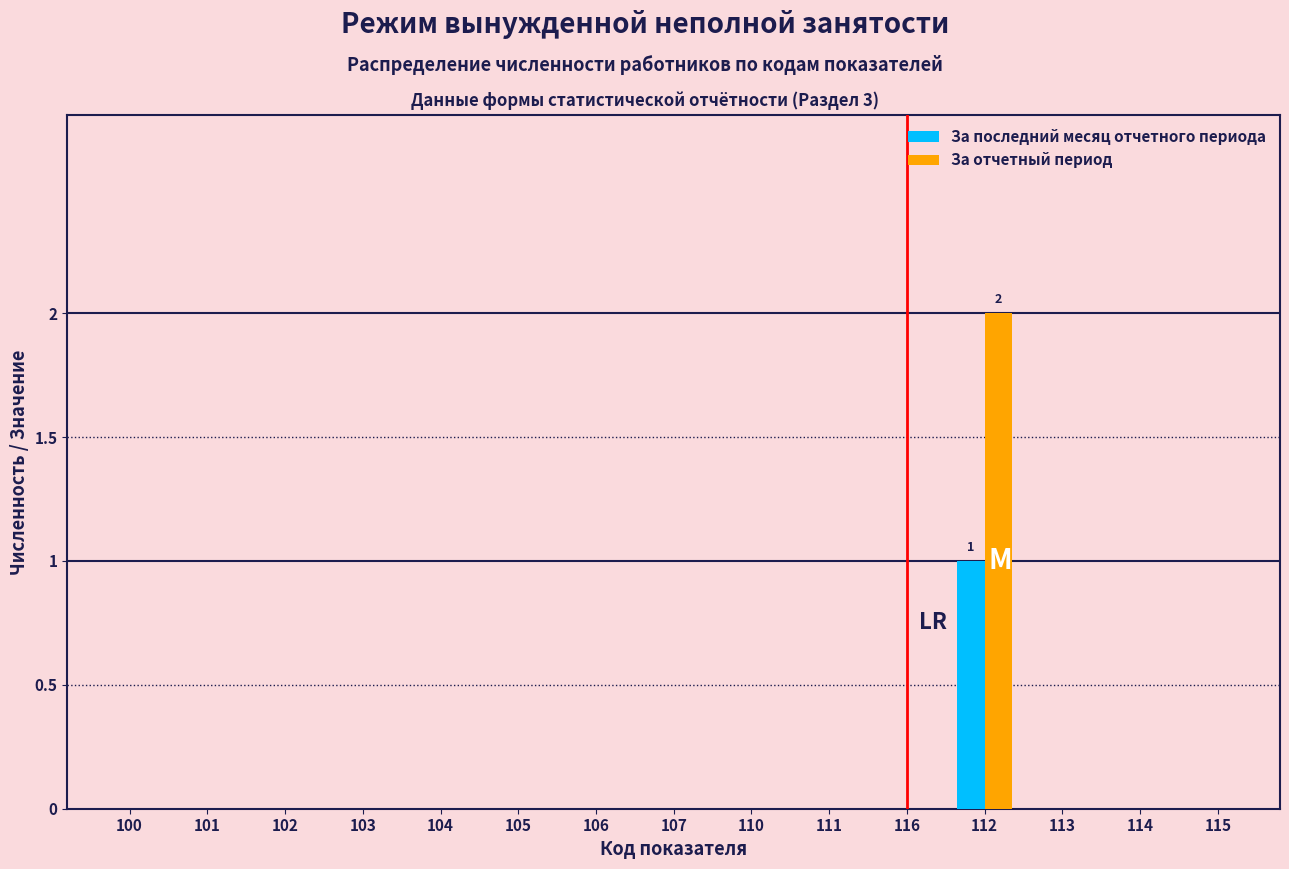

Reading left to right, what are all the values shown in this chart?

За последний месяц отчетного периода: 100=0	101=0	102=0	103=0	104=0	105=0	106=0	107=0	110=0	111=0	116=0	112=1	113=0	114=0	115=0
За отчетный период: 100=0	101=0	102=0	103=0	104=0	105=0	106=0	107=0	110=0	111=0	116=0	112=2	113=0	114=0	115=0